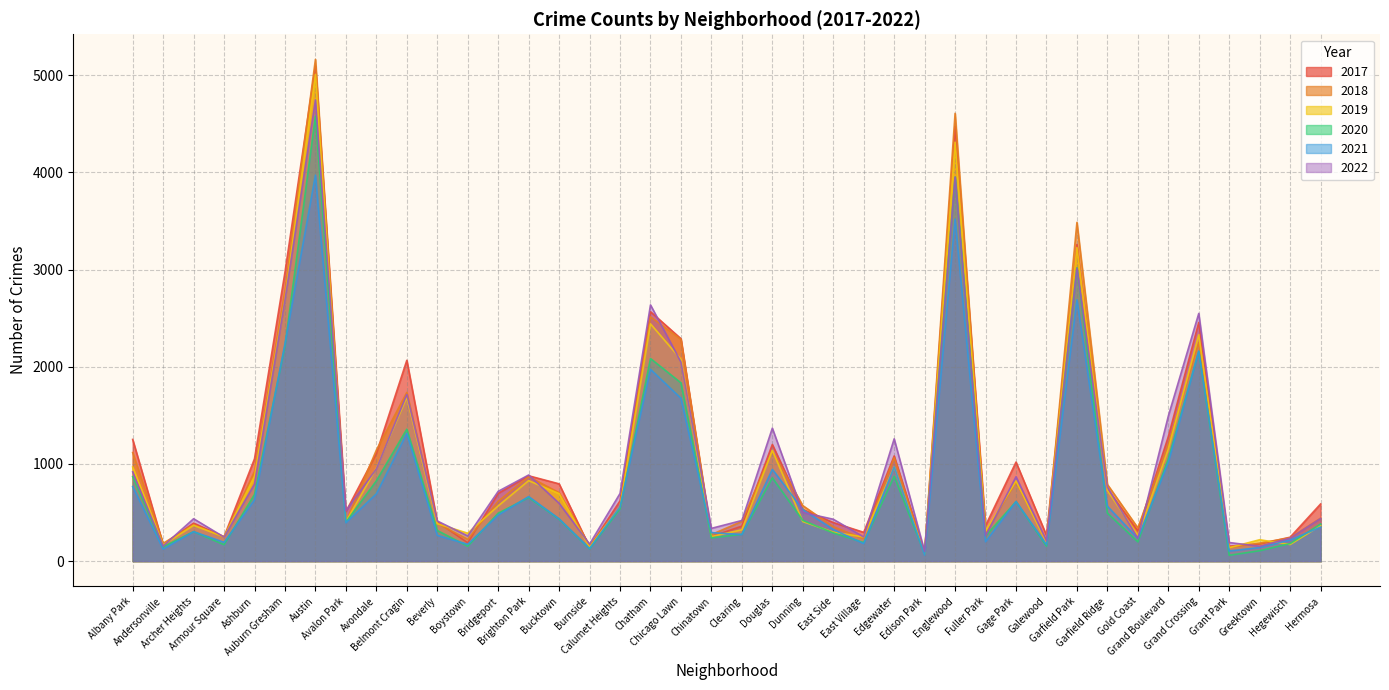

What is the difference between the highest and lowest values at Bucktown?

364